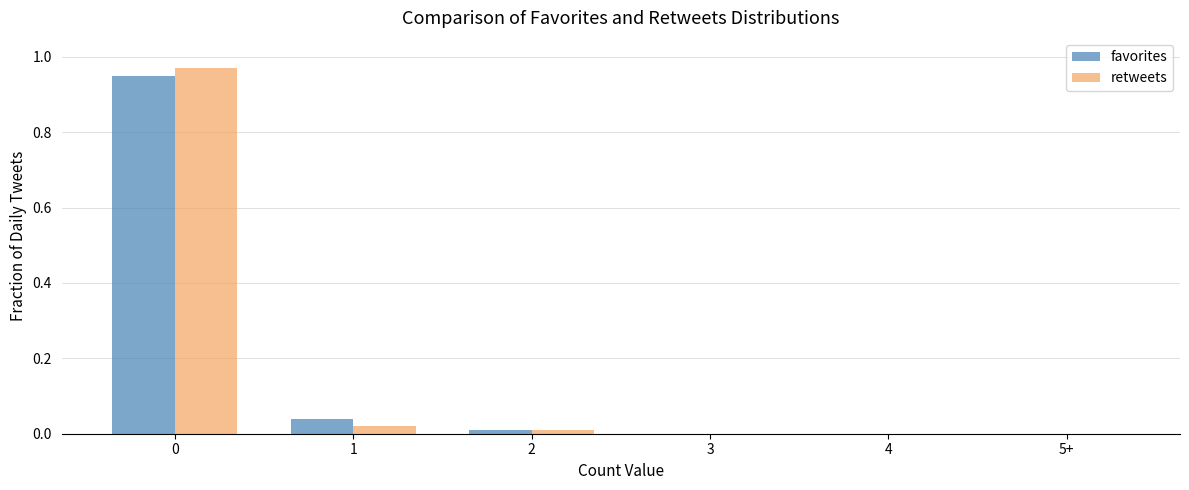

Between 1 and 2, which series saw the biggest shift?

favorites